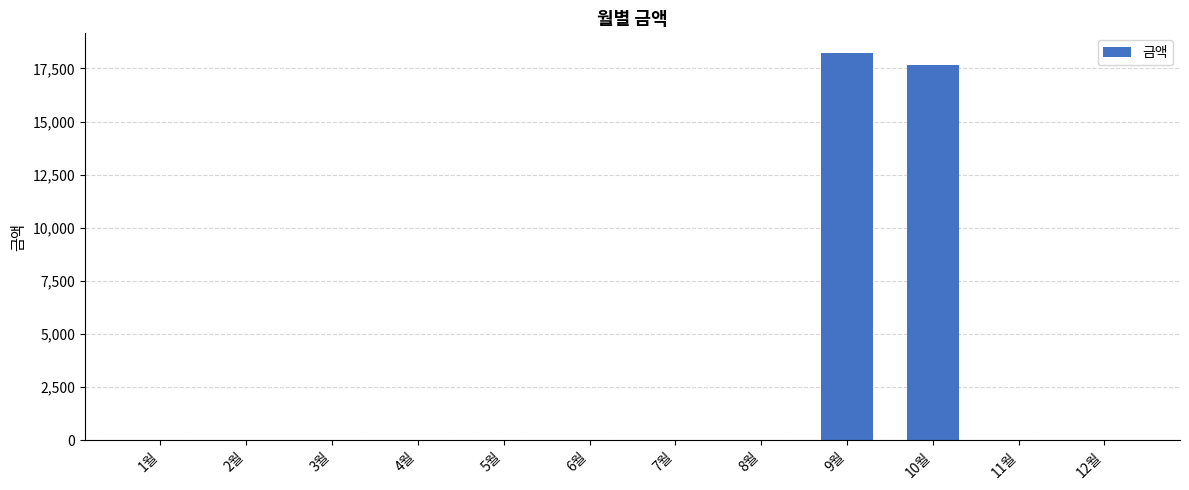

What is the sum of all values?

35920